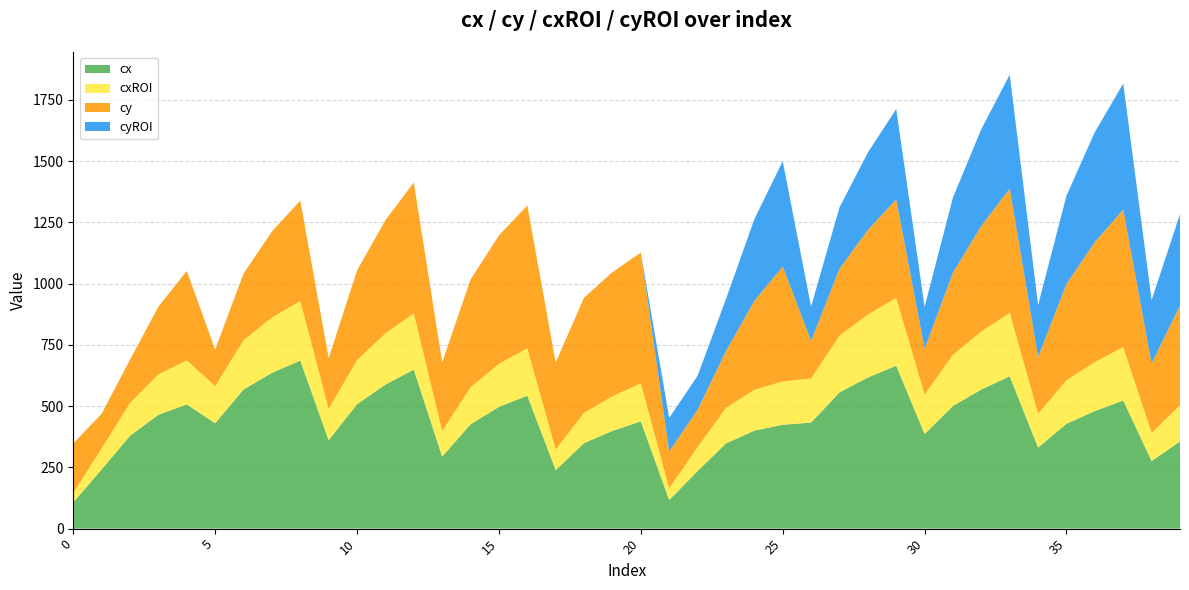

Reading left to right, list all the values displayed in this chart.

cx: 107	242	379	465	507	430	568	636	686	361	508	588	649	294	426	497	543	239	349	399	438	117	235	348	400	424	433	556	617	665	386	501	568	622	331	428	480	523	276	356
cxROI: 38	86	134	165	180	152	201	226	243	128	180	209	230	104	151	176	193	84	124	141	155	48	98	145	167	177	180	232	257	277	161	209	237	259	138	178	200	218	115	148
cy: 203	141	177	276	365	149	272	351	410	207	366	462	534	281	440	524	583	355	470	507	534	150	152	232	363	469	153	273	345	402	187	335	431	507	232	393	490	561	283	407
cyROI: 0	0	0	0	0	0	0	0	0	0	0	0	0	0	0	0	0	0	0	0	0	137	139	212	333	430	140	250	316	369	171	307	395	465	212	360	449	515	259	373